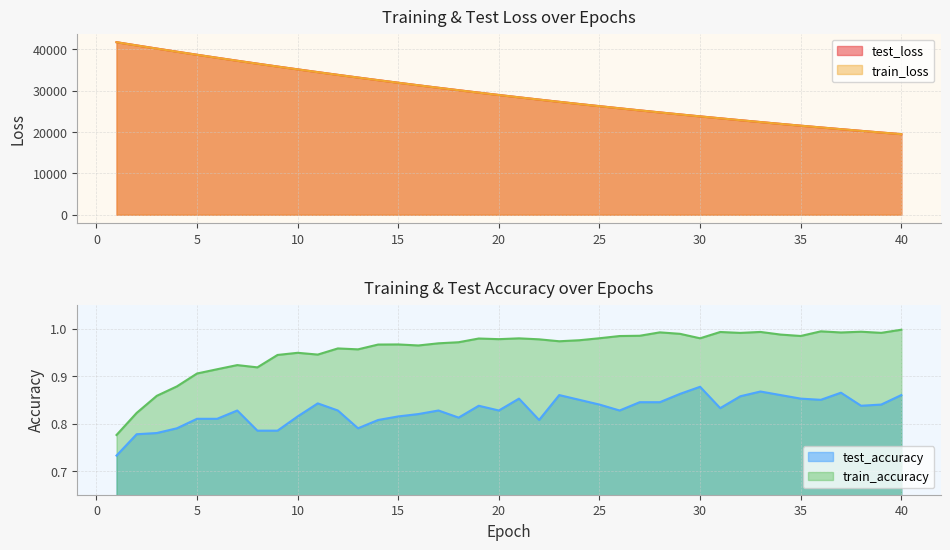

True or false: test_loss and test_accuracy intersect in this chart.

False